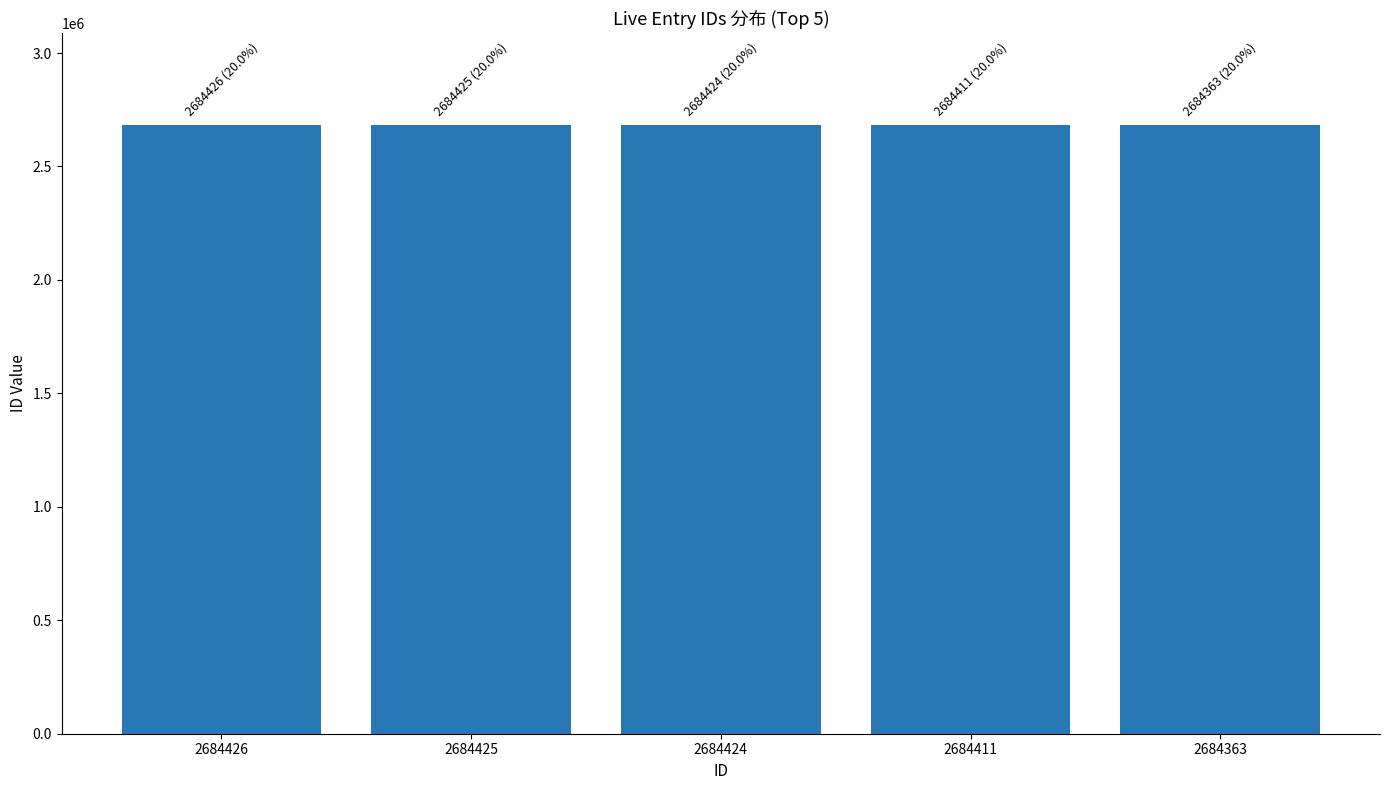

What is the average value?

2684410